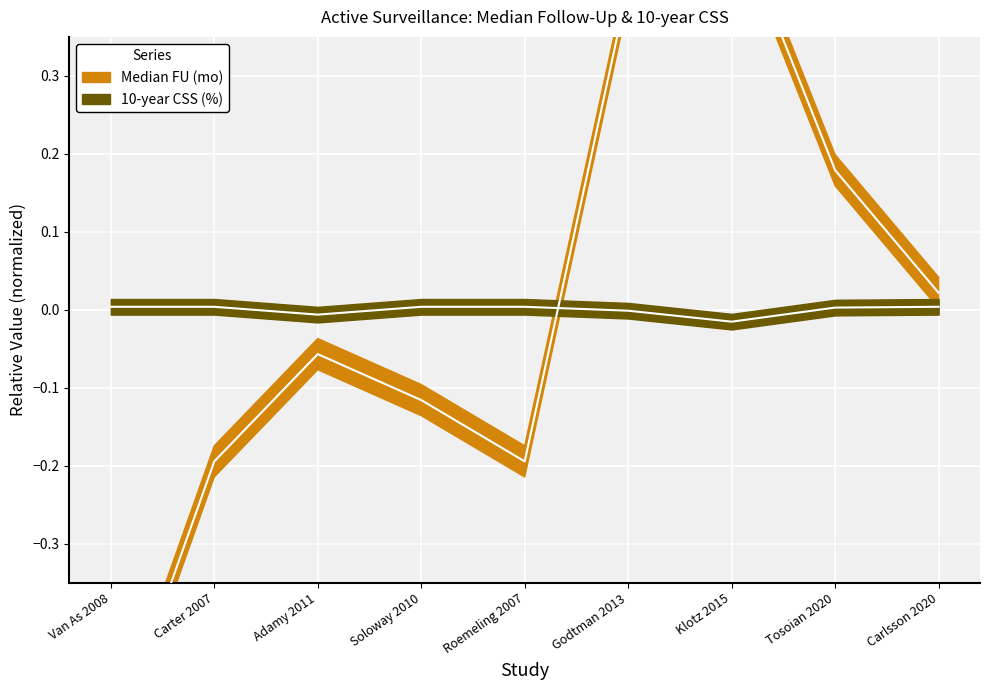

Between Roemeling 2007 and Van As 2008, which is larger?

Roemeling 2007